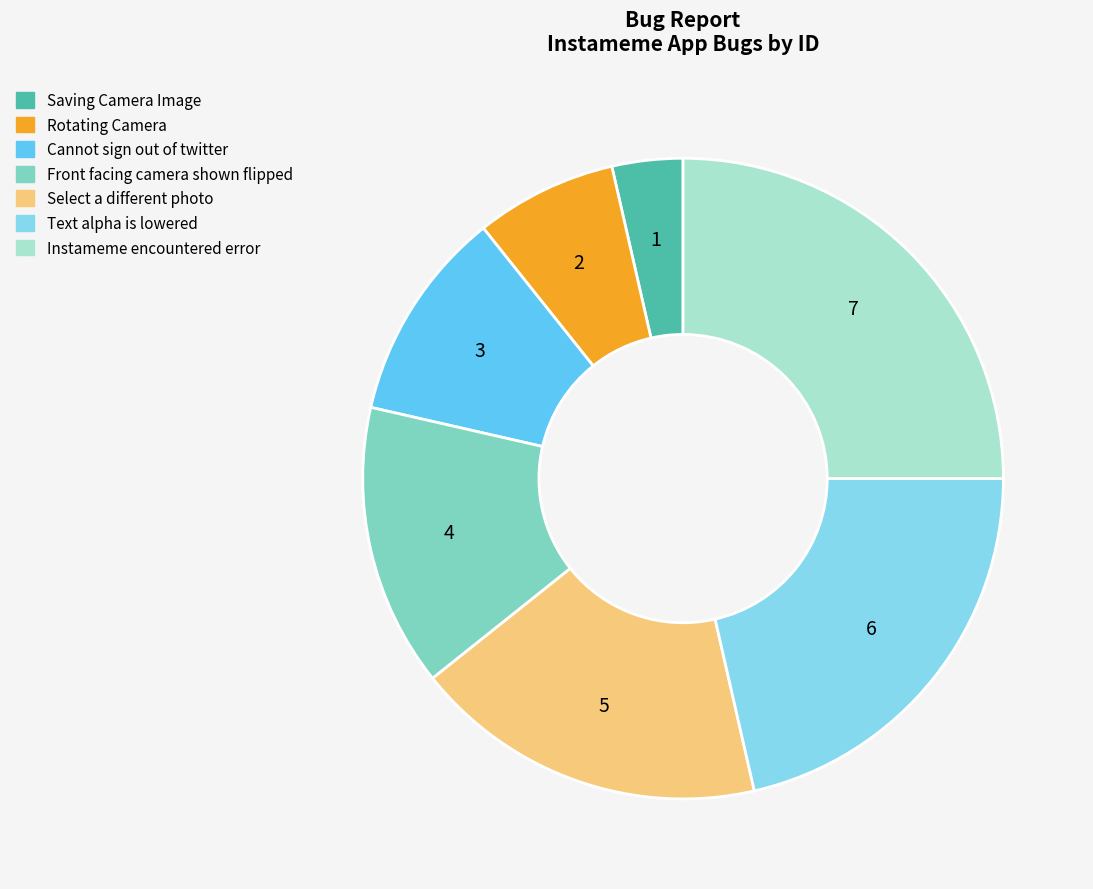

Do Rotating Camera and Cannot sign out of twitter together represent more than half of the pie?

No